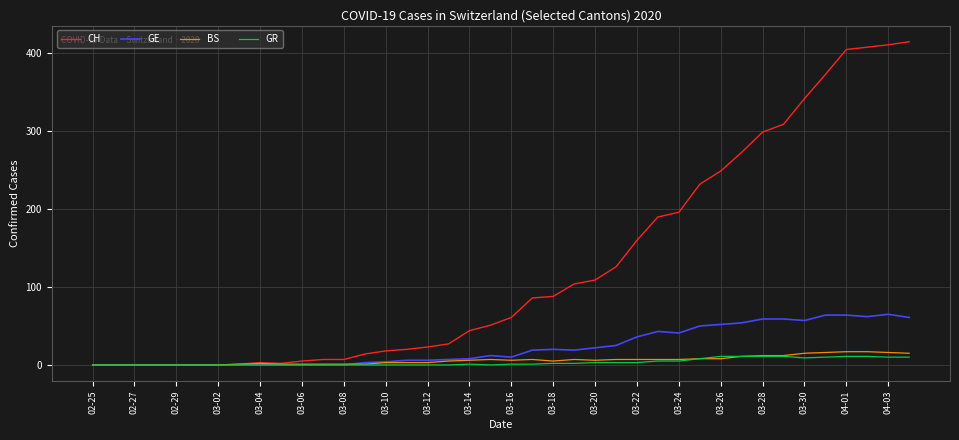

Which series has the largest total across all categories?

CH